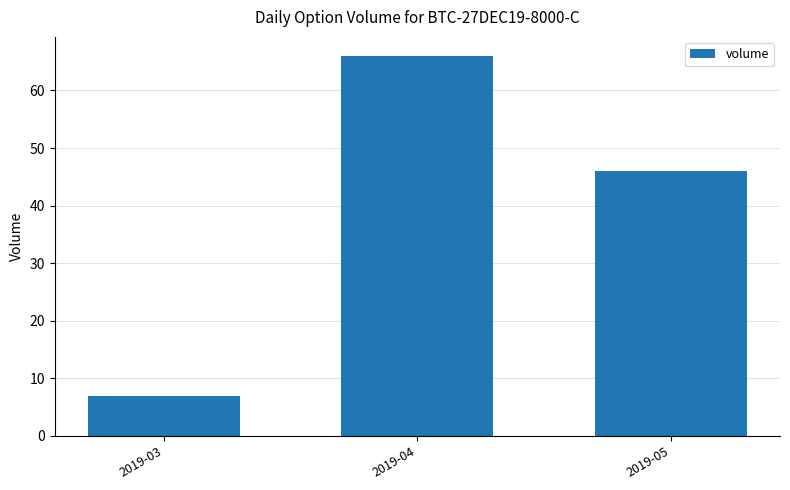

At which category does the chart reach its peak across all series?

2019-04